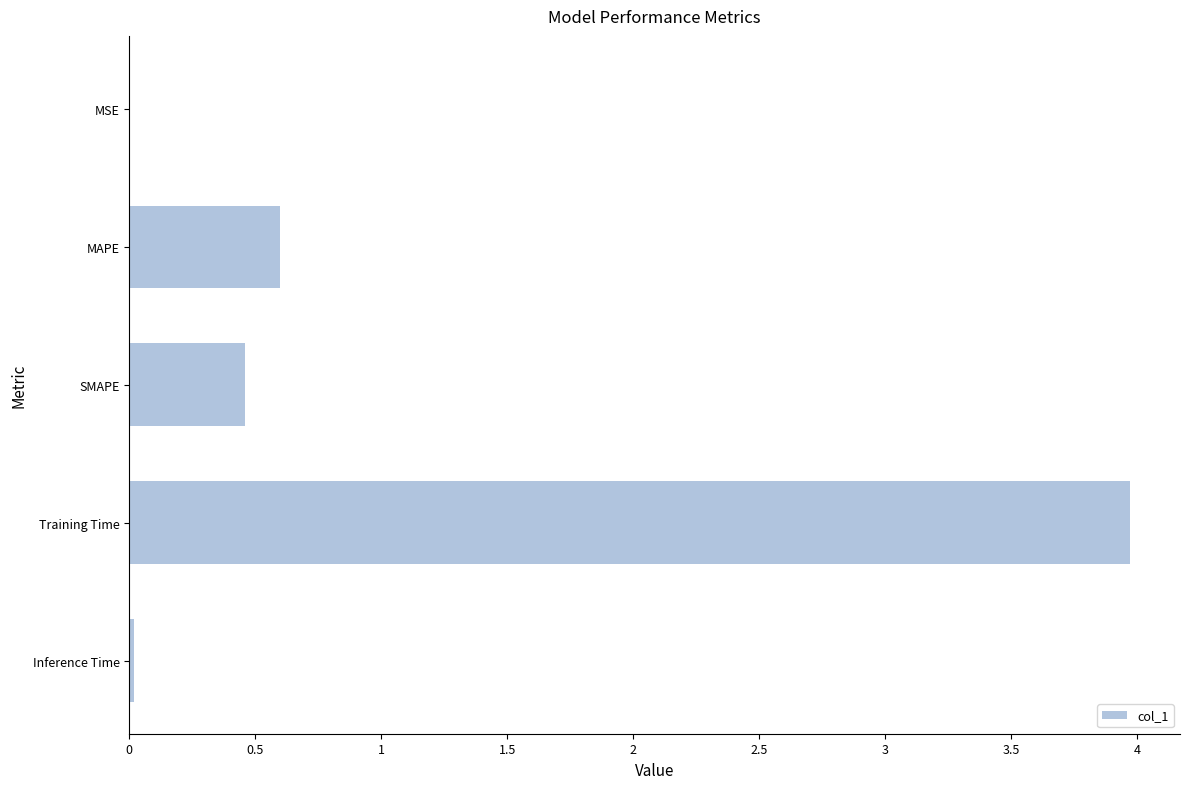

What is the average value?

1.0